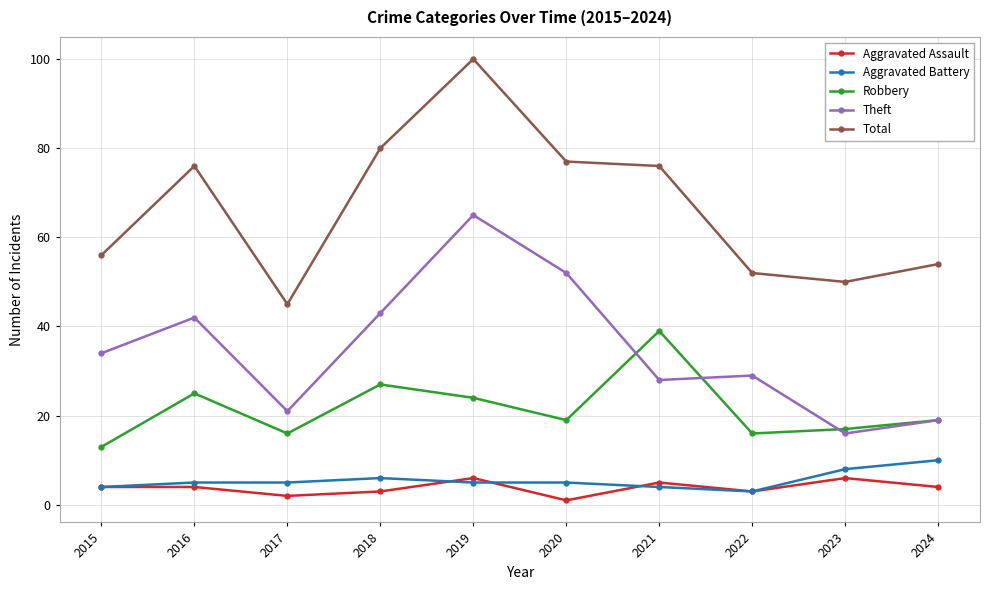

True or false: Robbery and Aggravated Battery intersect in this chart.

False